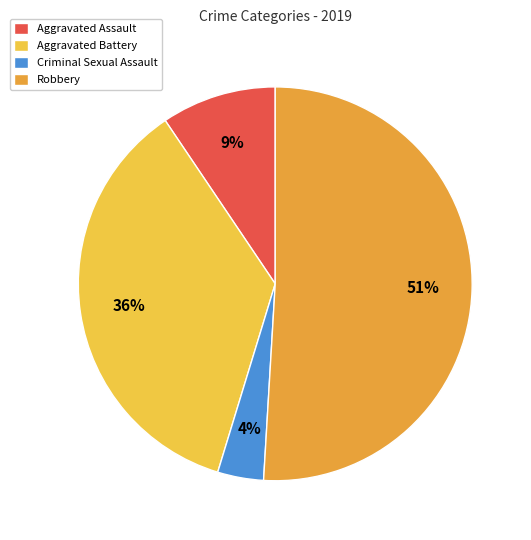

Rank the categories by value from lowest to highest.

Criminal Sexual Assault, Aggravated Assault, Aggravated Battery, Robbery